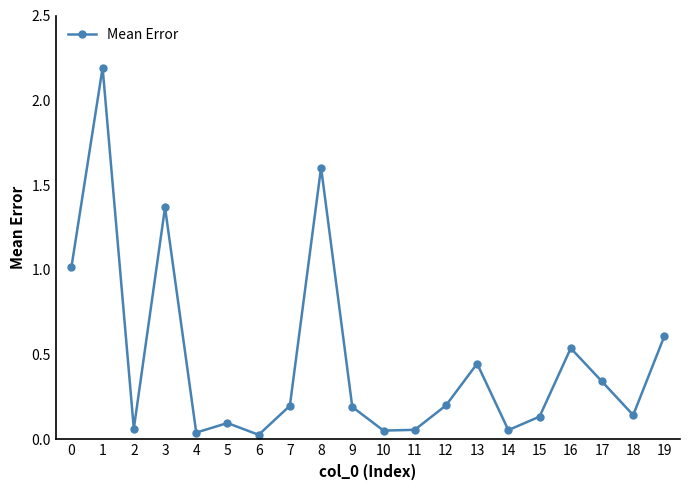

What is the difference between the second highest and second lowest values?

1.6